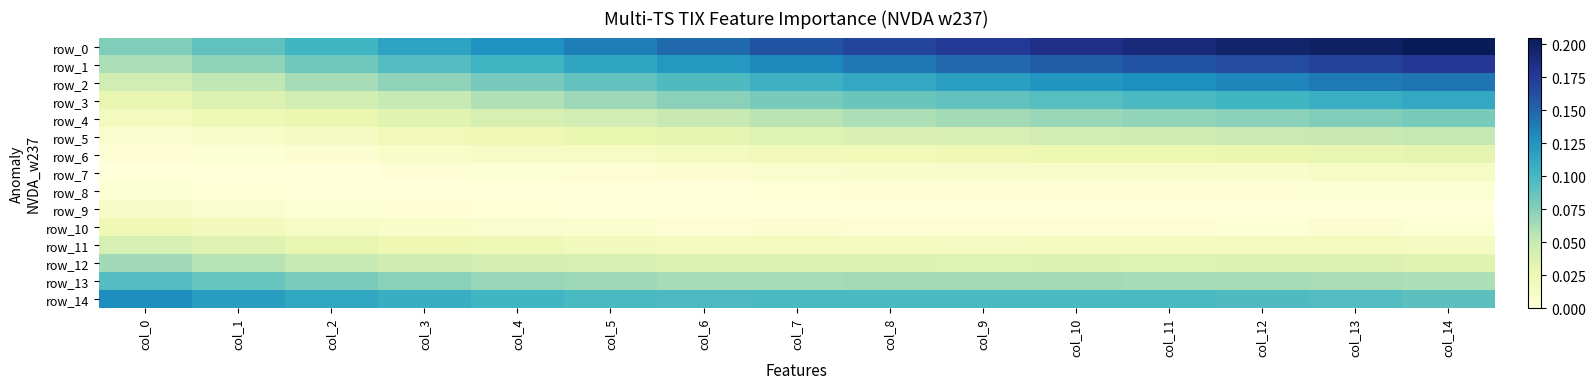

What is the spread (max minus min) of values at col_11?

0.2